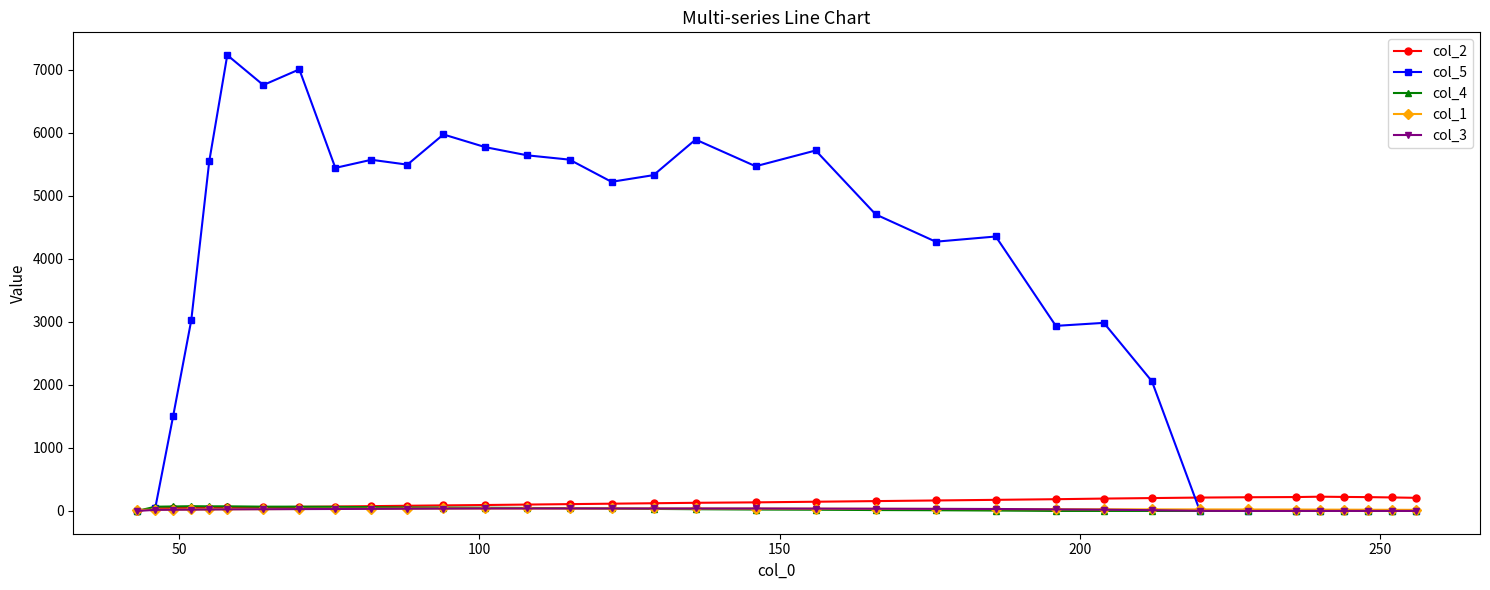

What is the maximum value for col_4?

75.0